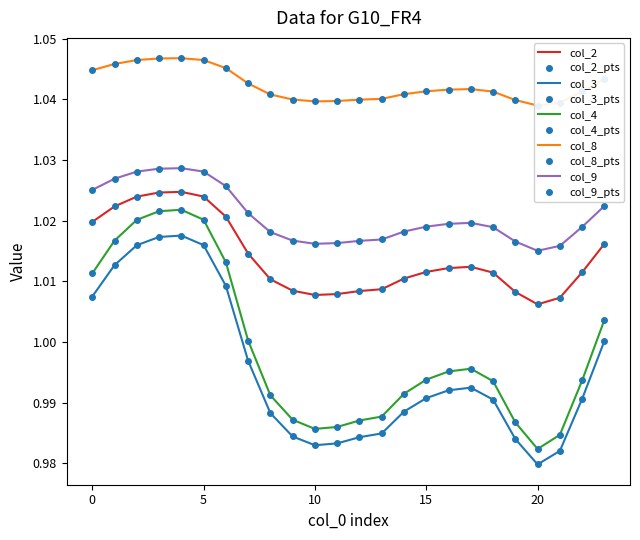

True or false: col_9 and col_3 intersect in this chart.

False